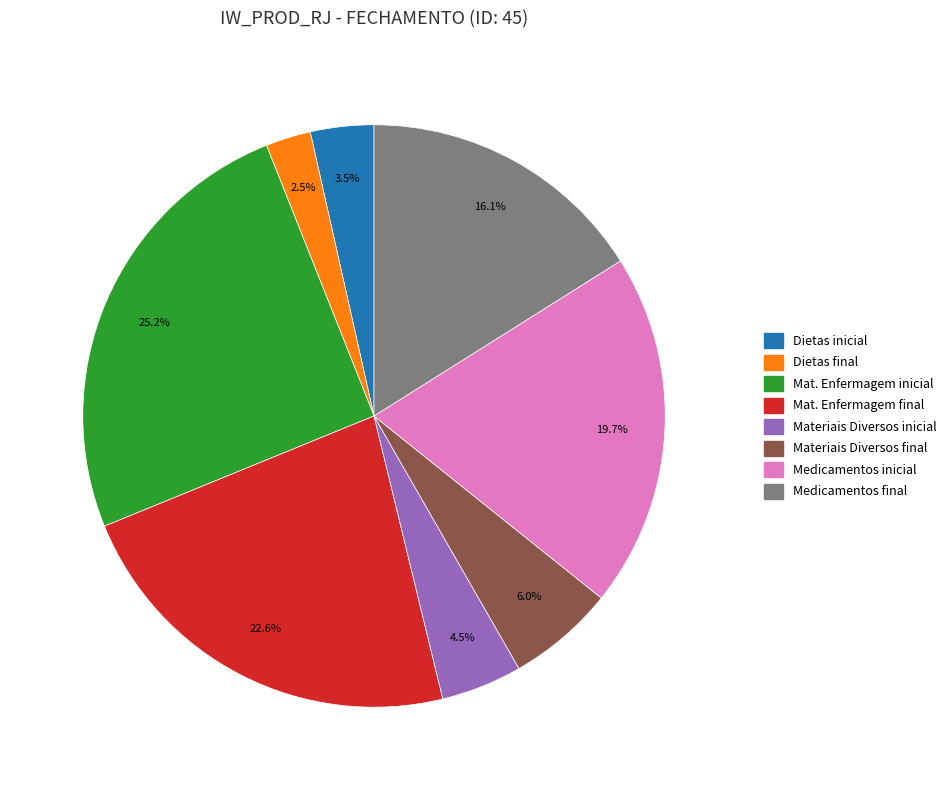

What percentage do Materiais Diversos inicial and Dietas final together represent?

7.0%